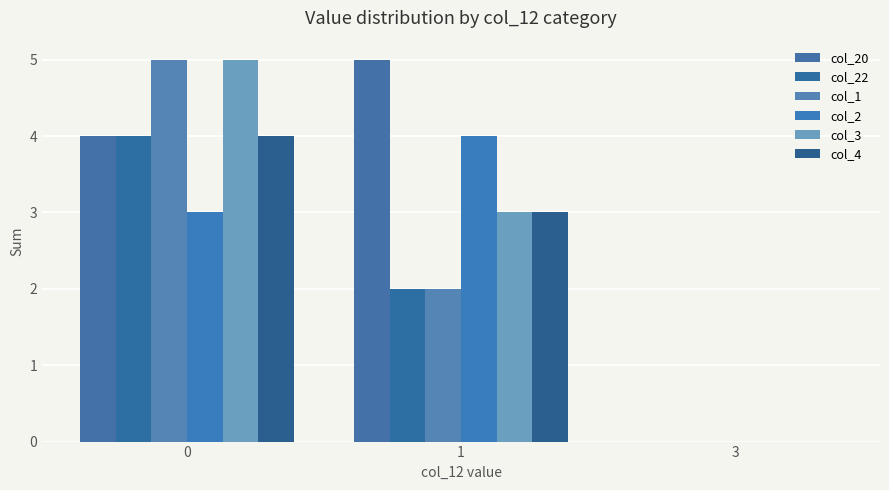

List the series in order of their peak value, highest first.

col_20, col_1, col_3, col_22, col_2, col_4